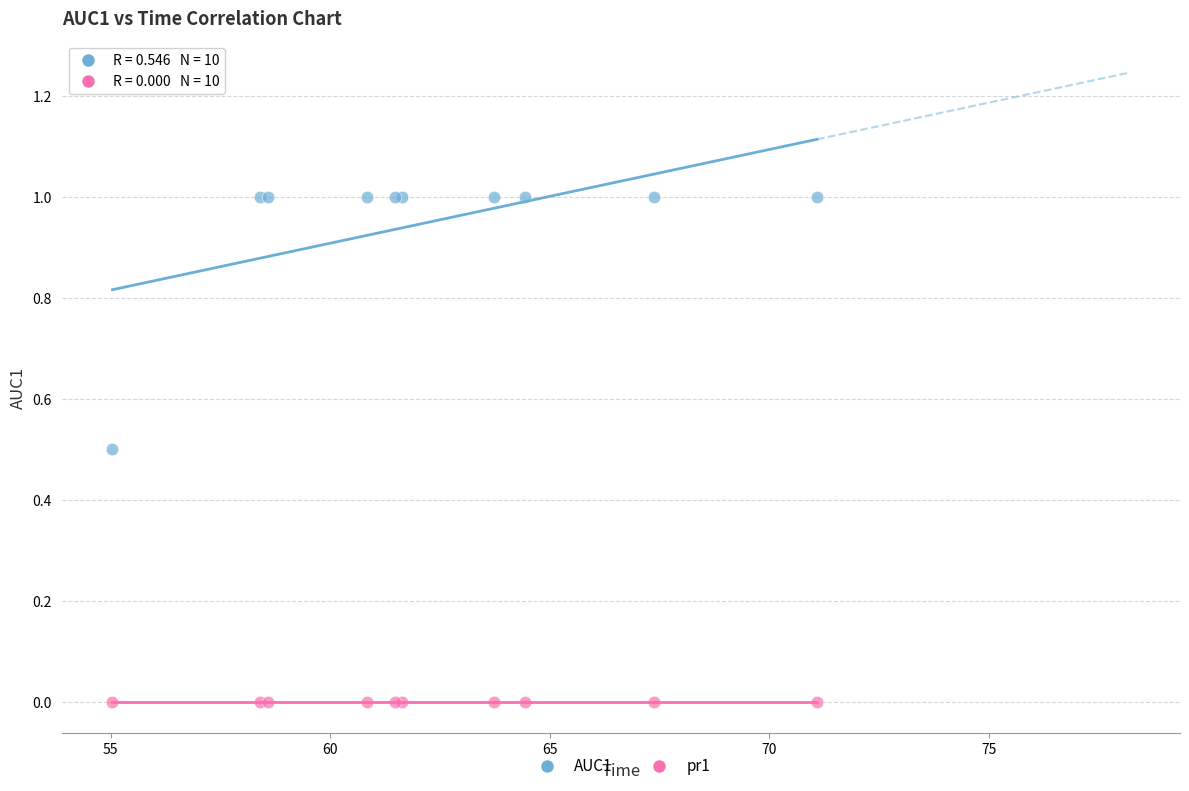

Which series contains the highest Y value?

AUC1